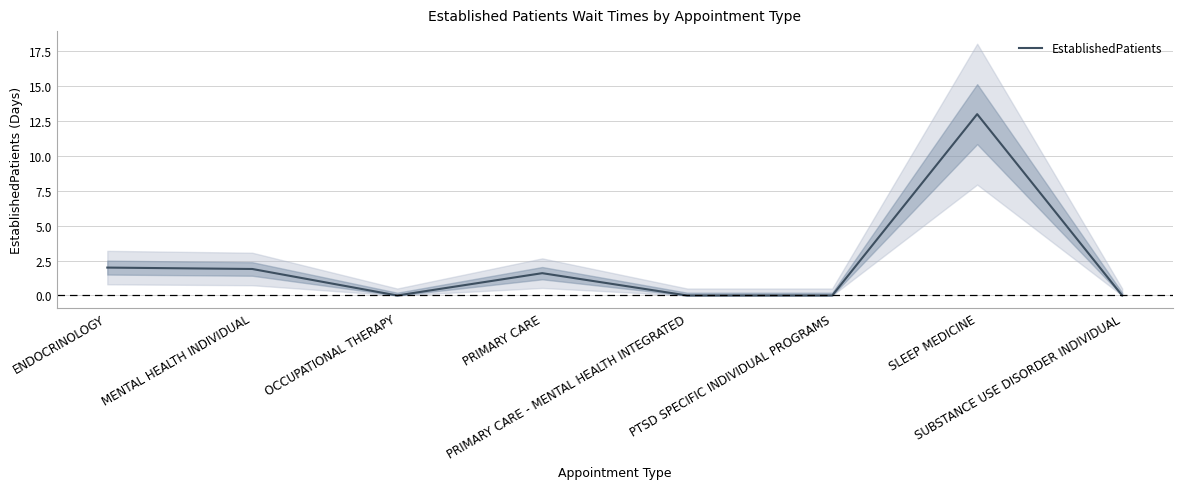

What is the difference between the second highest and second lowest values?

2.0